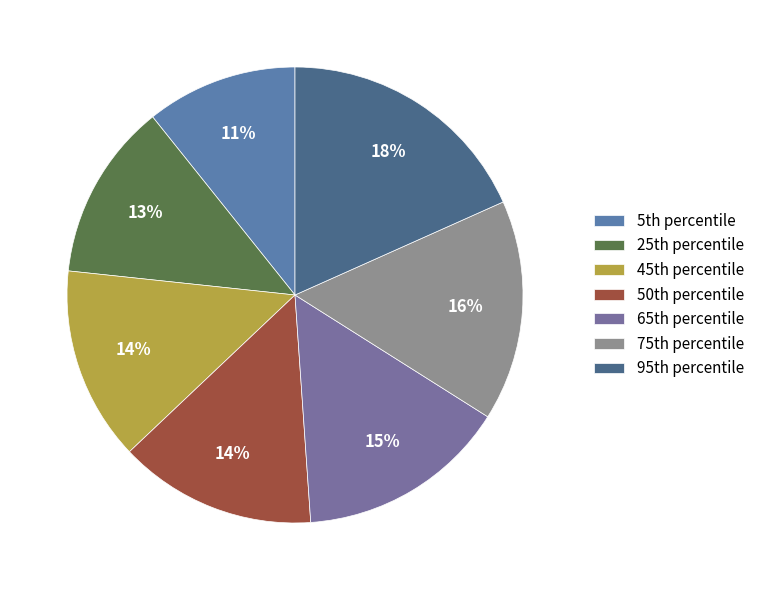

How many segments does this pie chart have?

7